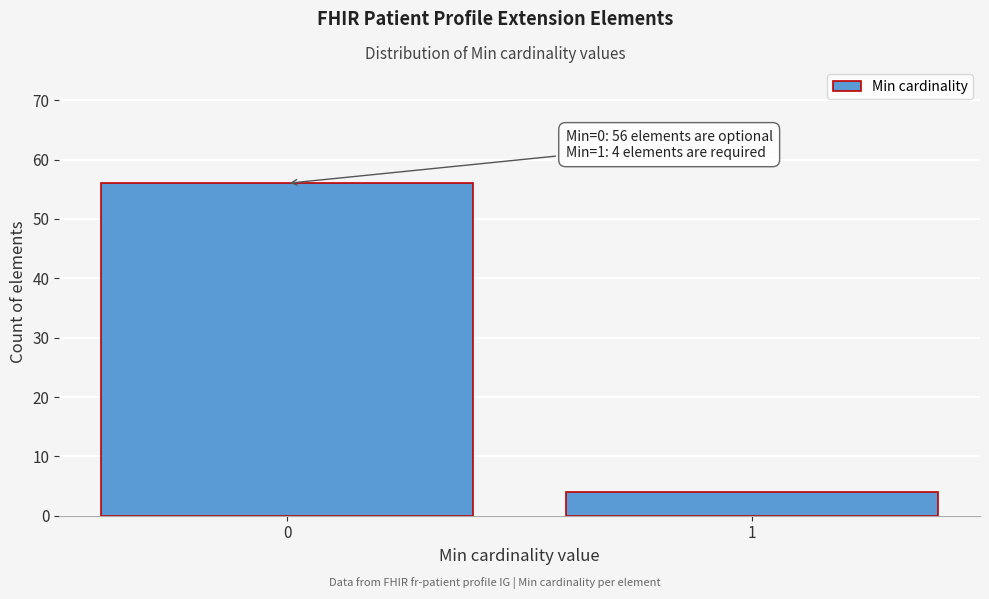

Reading left to right, what are all the values shown in this chart?

56	4